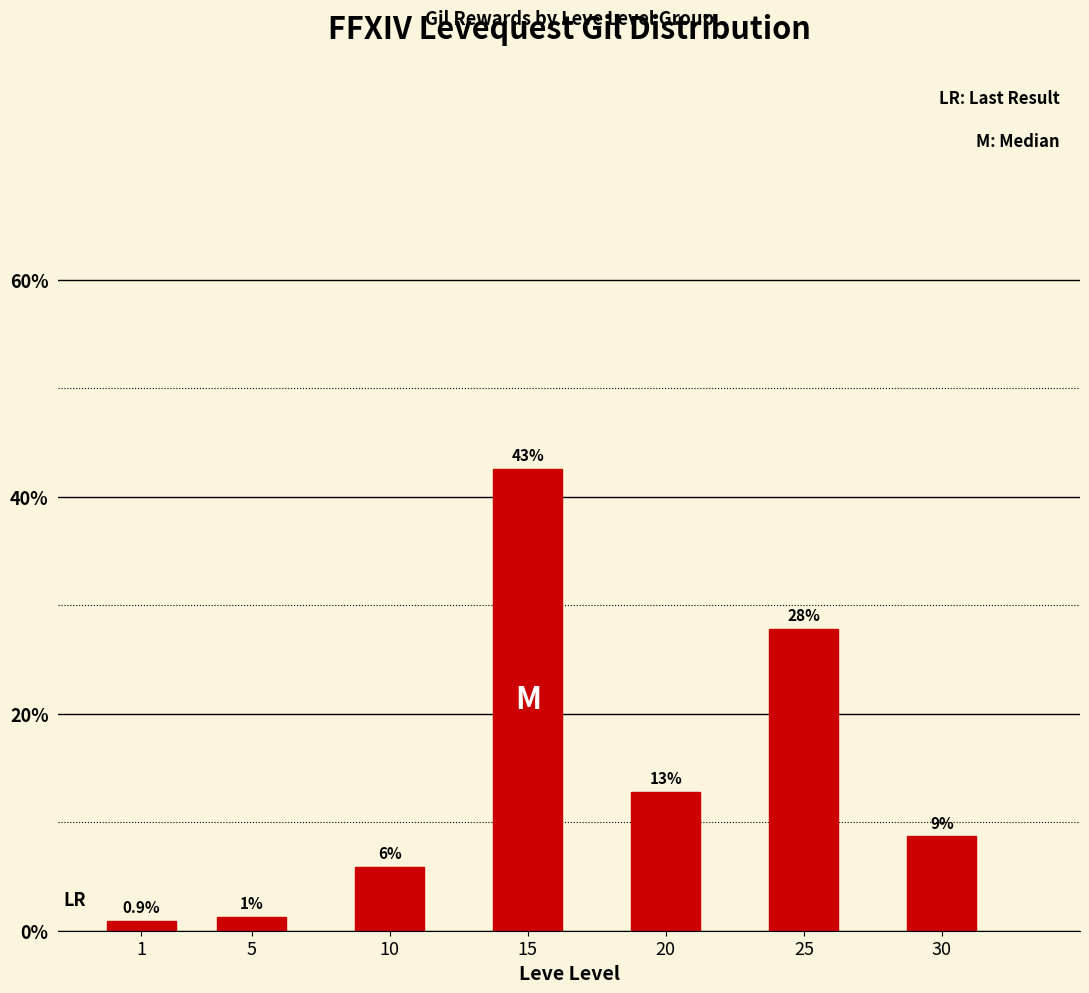

Is it true that the value at 15 is 42.6?

True